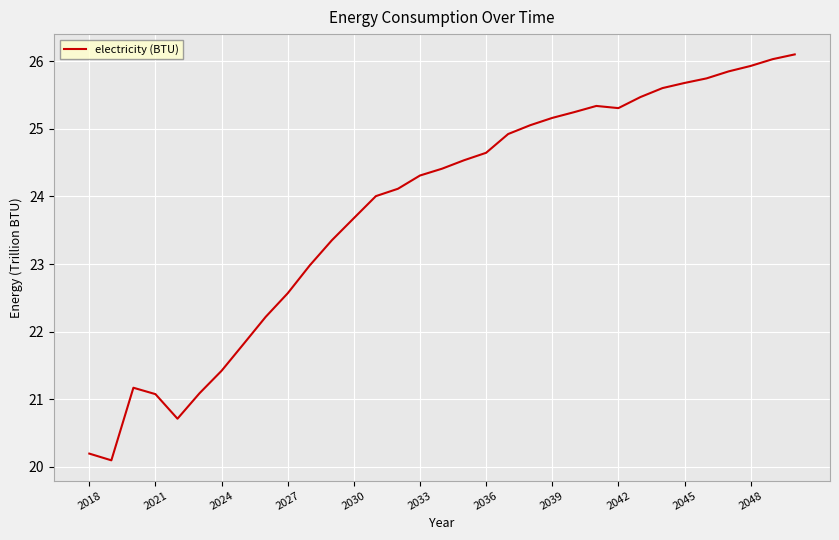

What is the difference between the maximum and minimum values?

6.0